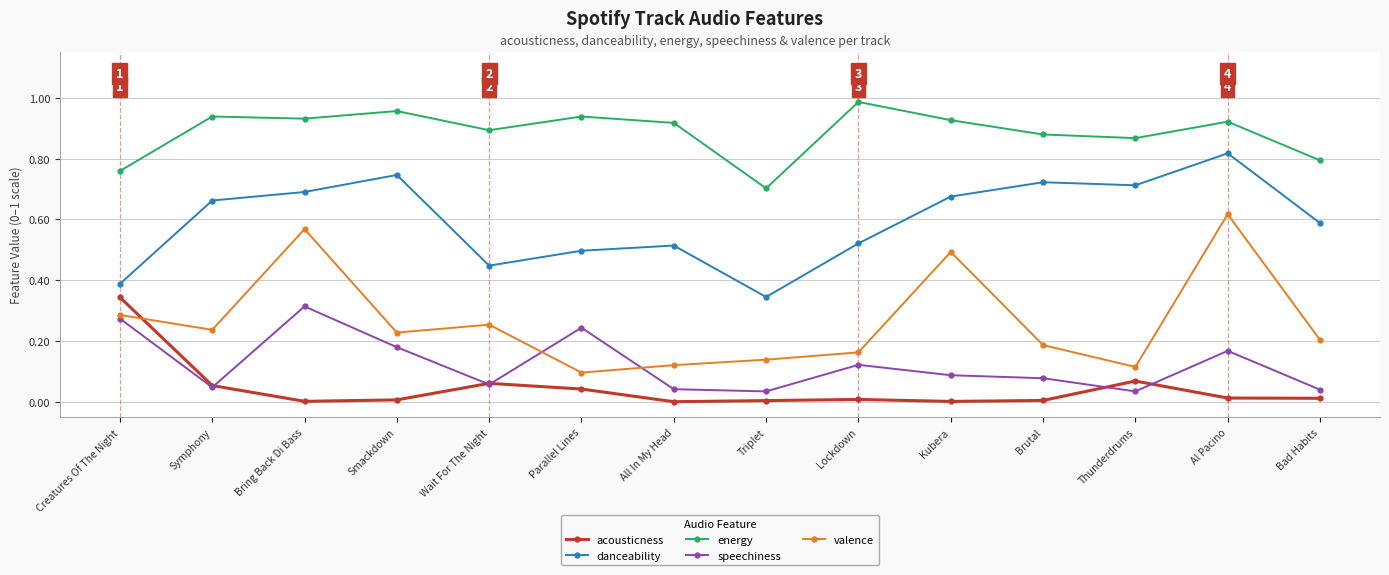

At how many categories does at least one series exceed 0?

14